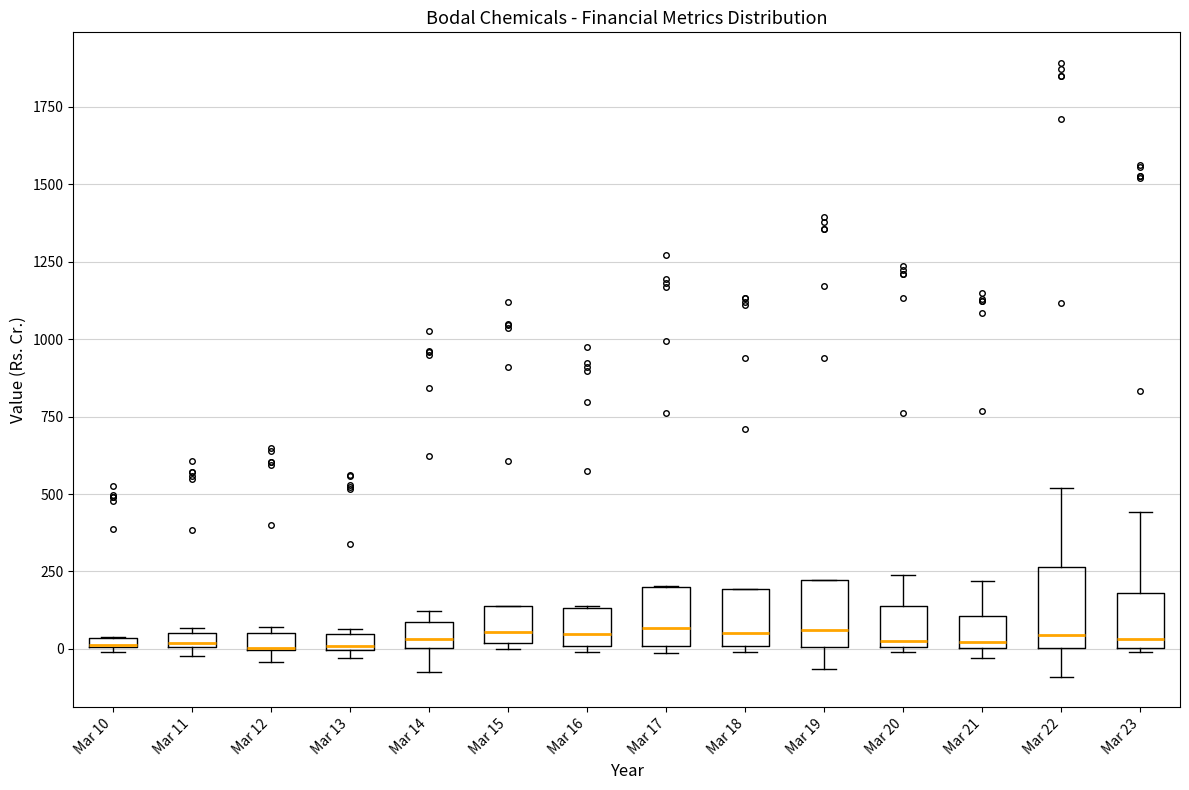

Where is the upper edge of the box for Mar 15 on the y-axis? The values are not printed on the chart, so give them approximately, as read against the axis.

150